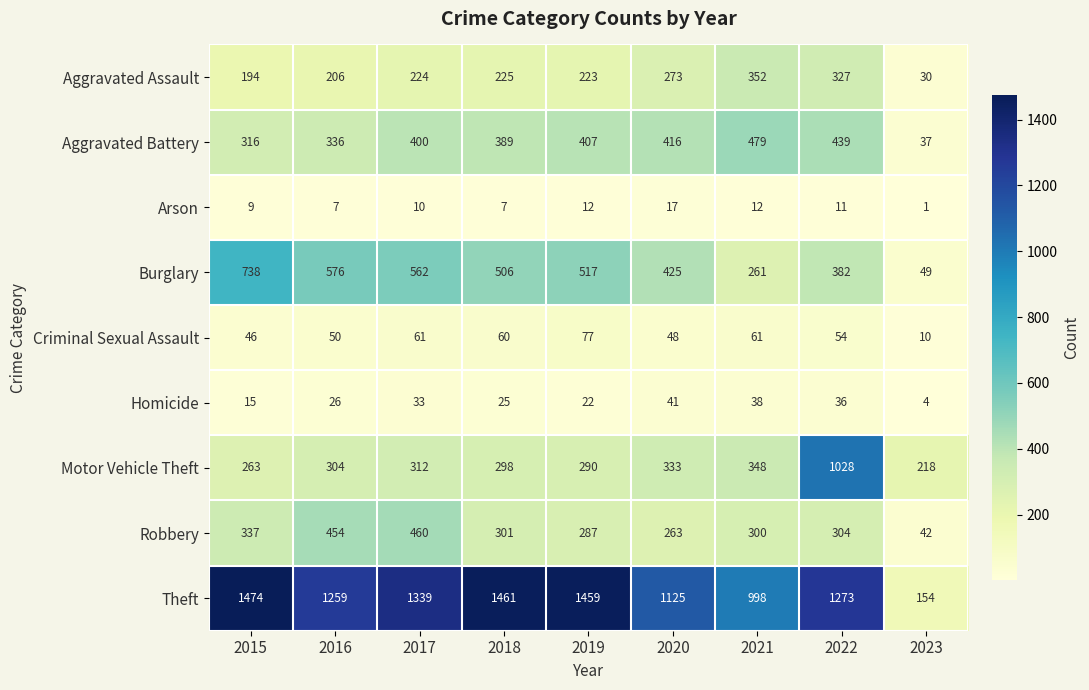

Which series has the largest range (max minus min)?

Theft